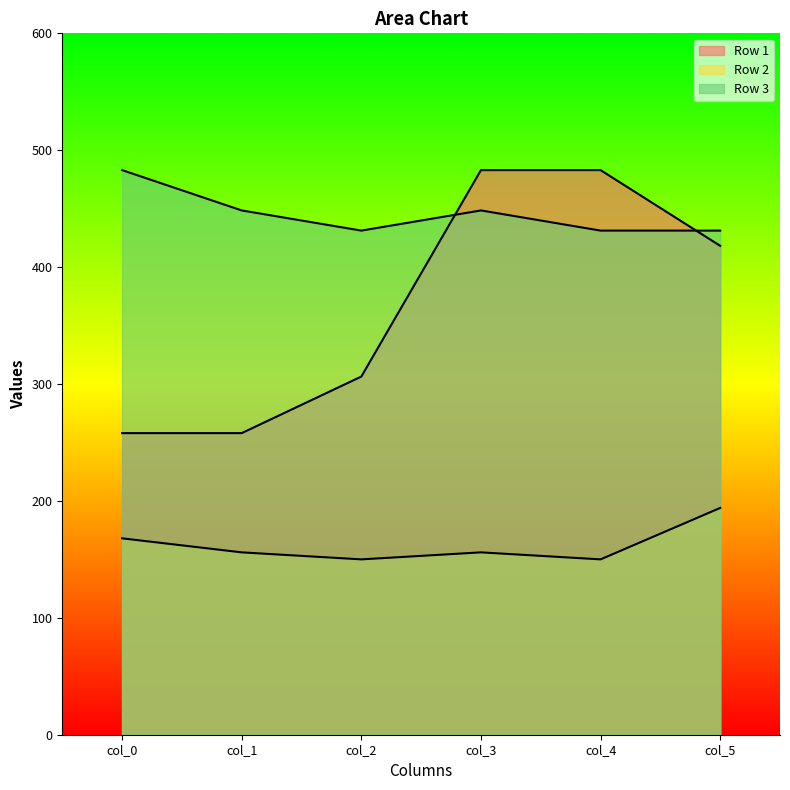

The value of Row 2 at col_0 is 43.9. True or false?

False